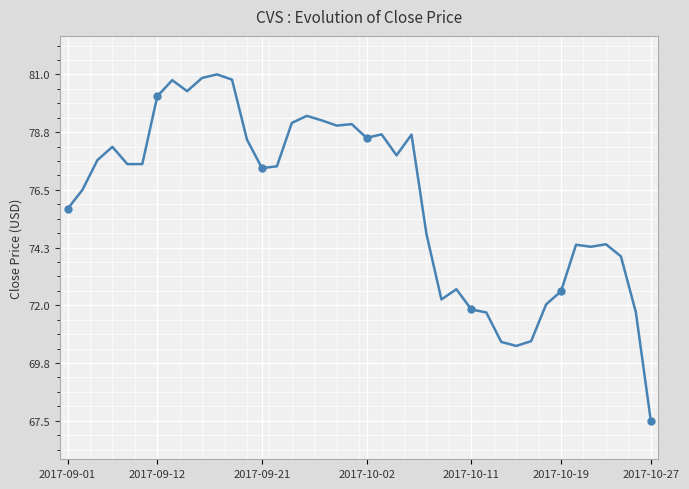

How many lines are shown in the chart?

1